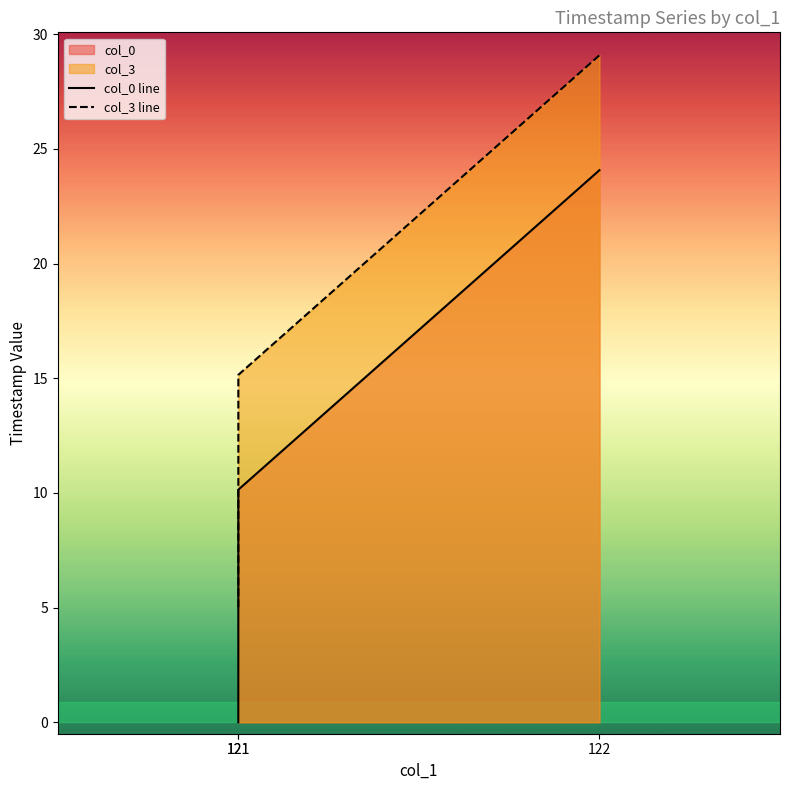

What is the maximum value shown in the chart?

29.1